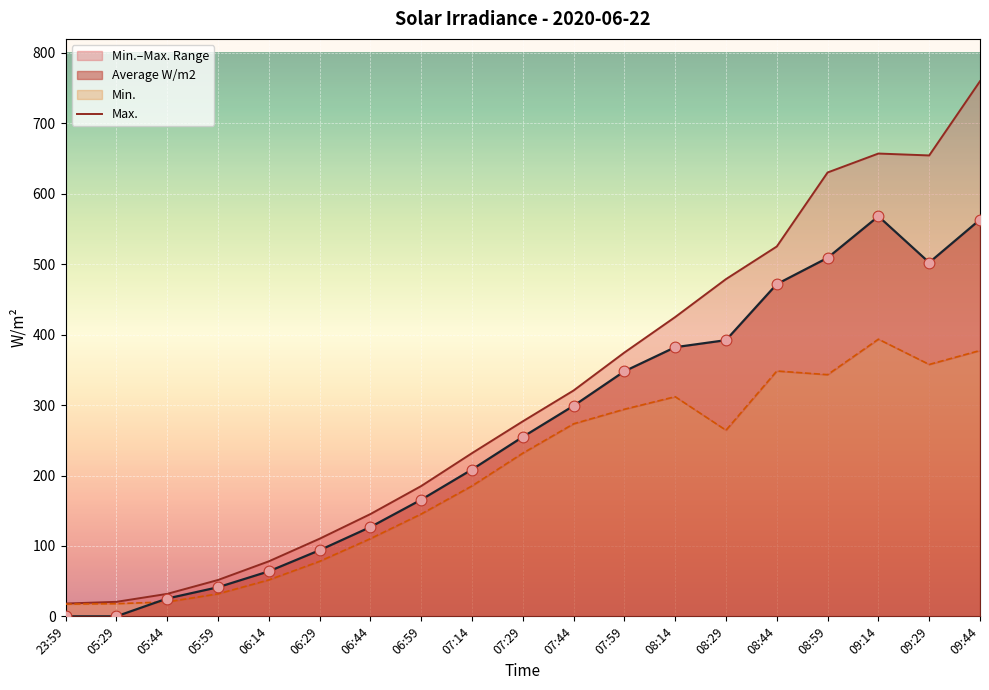

The value of Average W/m2 at 06:44 is 126.8. True or false?

True